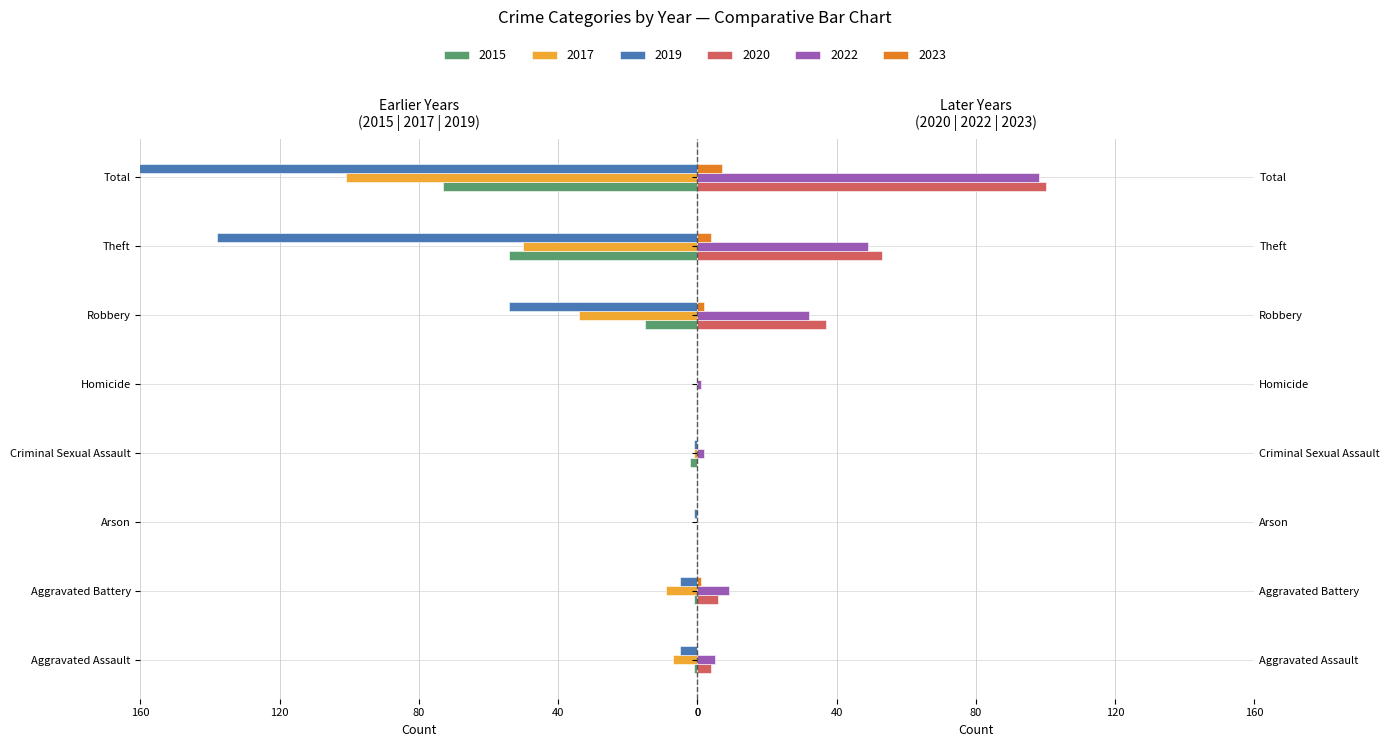

The value of 2022 at Robbery is 22. True or false?

False